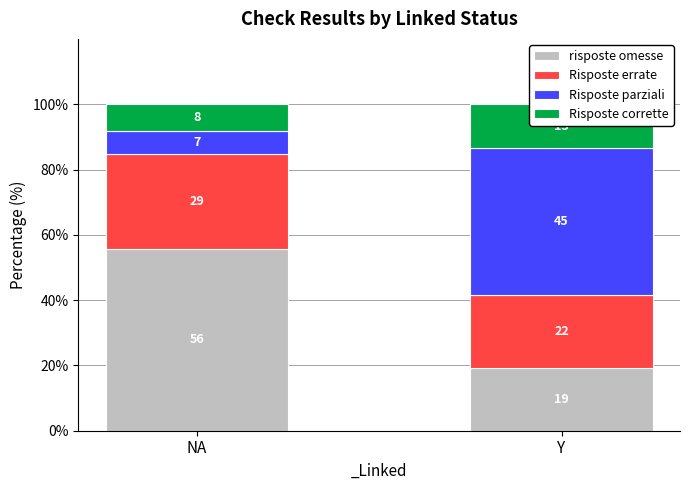

Reading left to right, transcribe all the data shown in this chart.

risposte omesse: 55.7	19.1
Risposte errate: 29.0	22.5
Risposte parziali: 7.1	44.9
Risposte corrette: 8.2	13.5